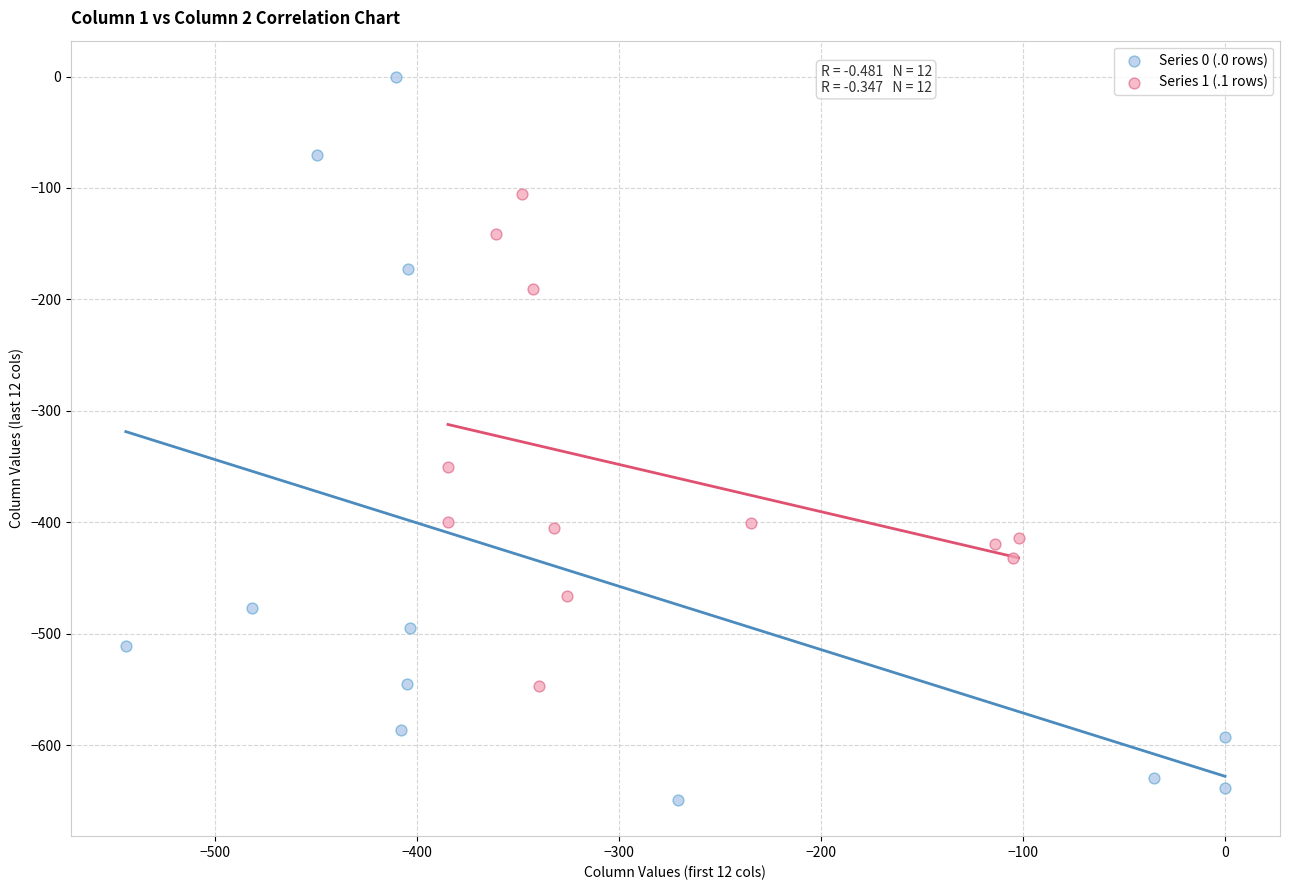

Which series contains the lowest Y value?

Series 0 (.0 rows)